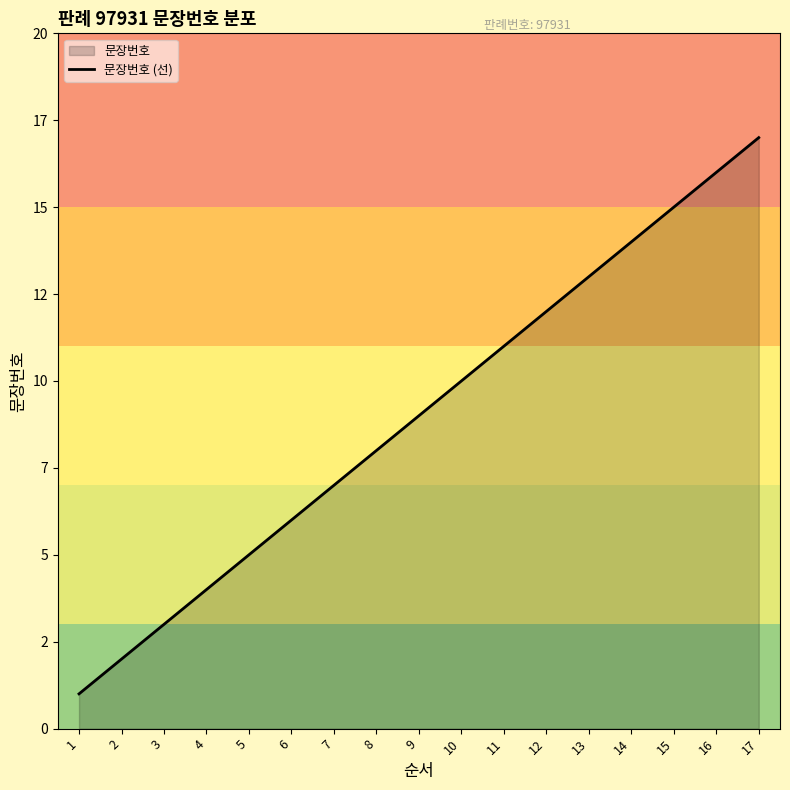

Rank the categories by value from highest to lowest.

17, 16, 15, 14, 13, 12, 11, 10, 9, 8, 7, 6, 5, 4, 3, 2, 1